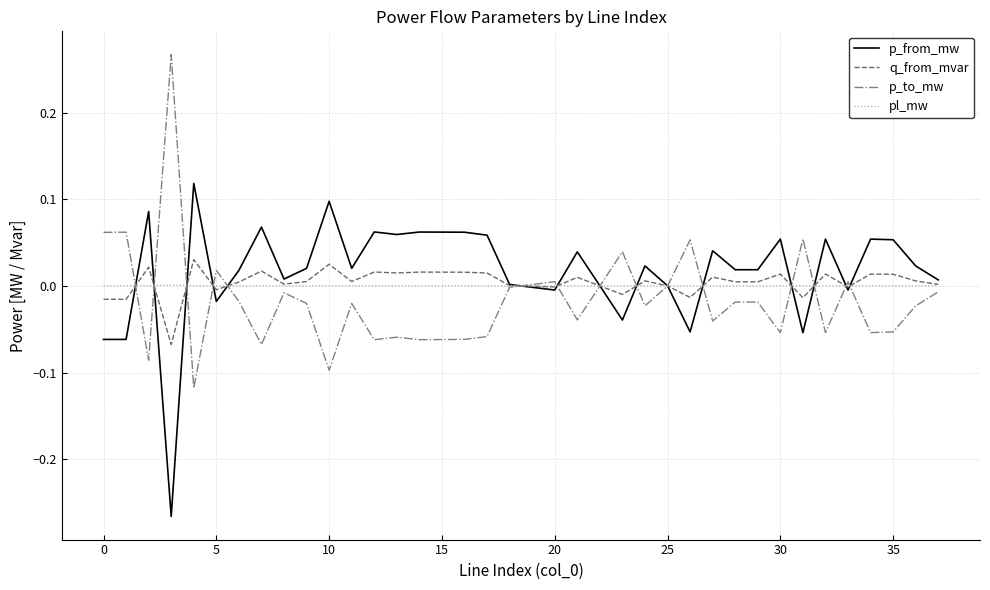

List the series in order of their peak value, lowest first.

pl_mw, q_from_mvar, p_from_mw, p_to_mw